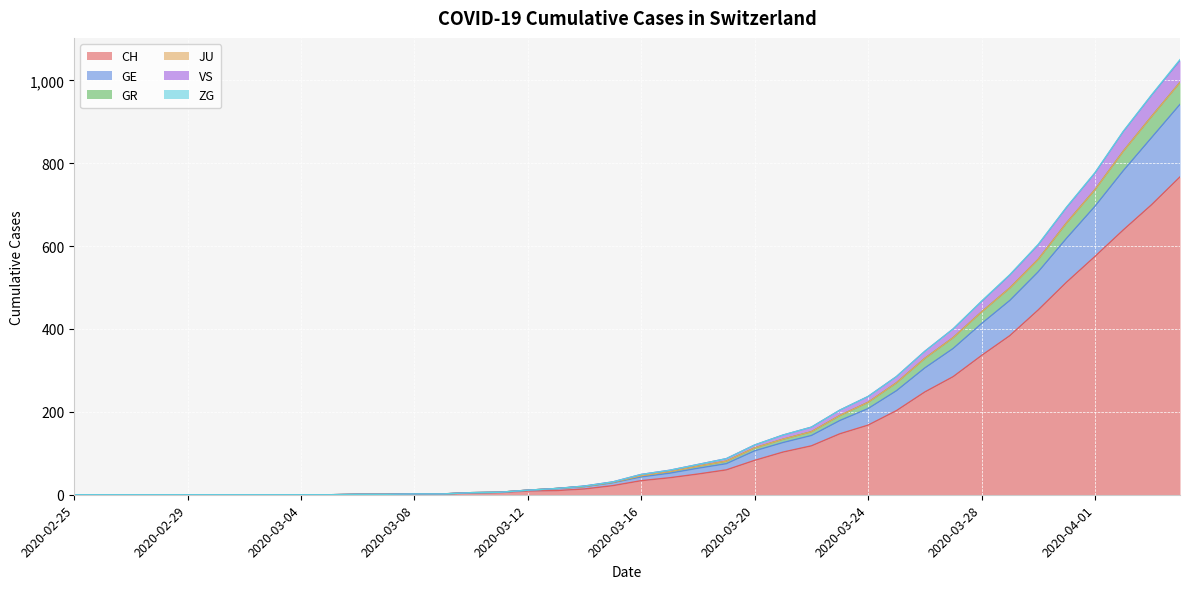

What is the maximum value for CH?

767